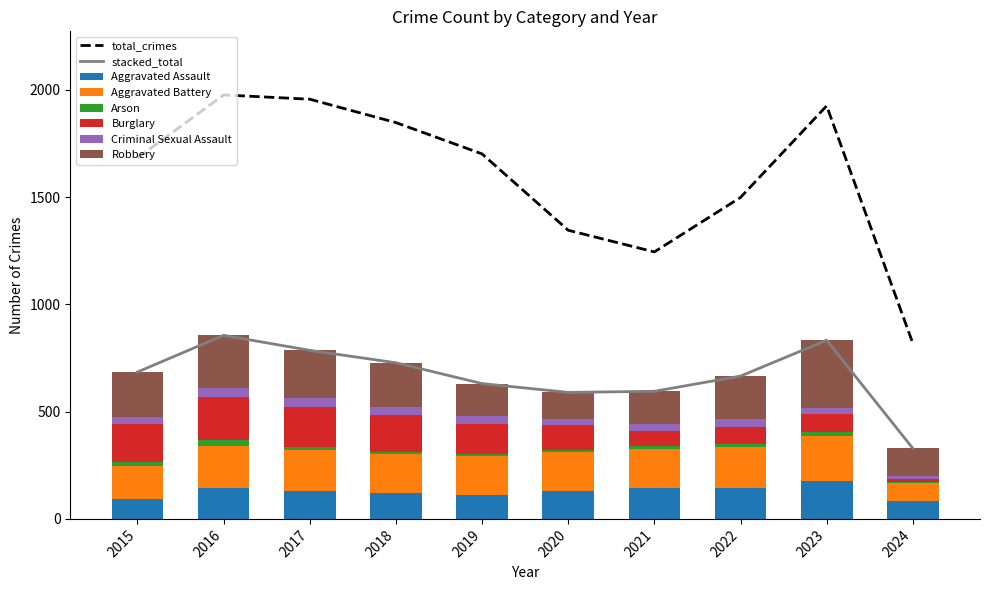

What is the value of the Criminal Sexual Assault bar at the 7th from the left?

30